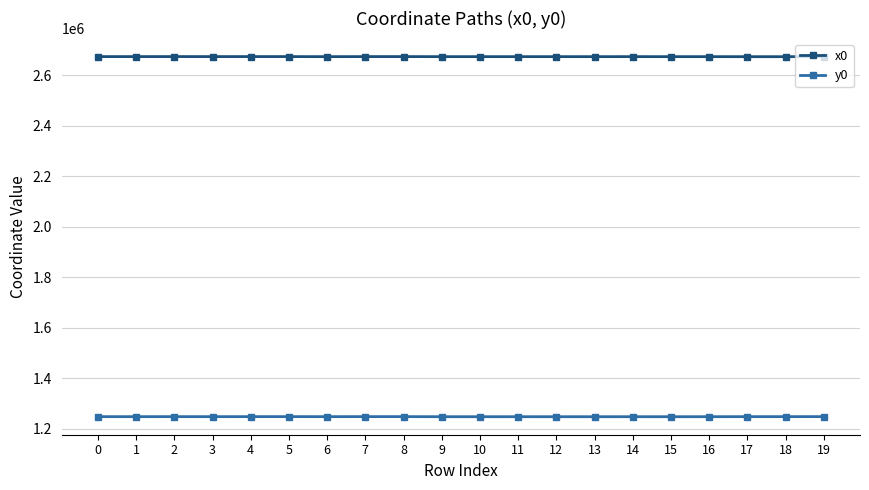

What is the minimum value for x0?

2674572.2